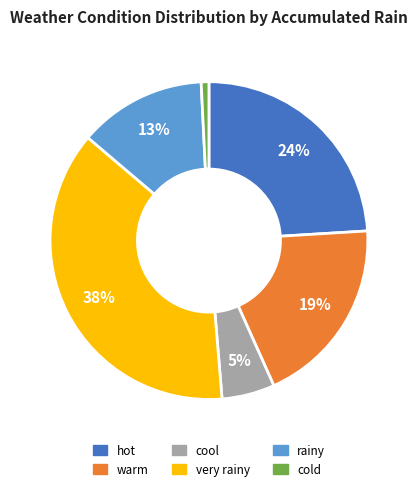

Count the number of slices in the pie.

6